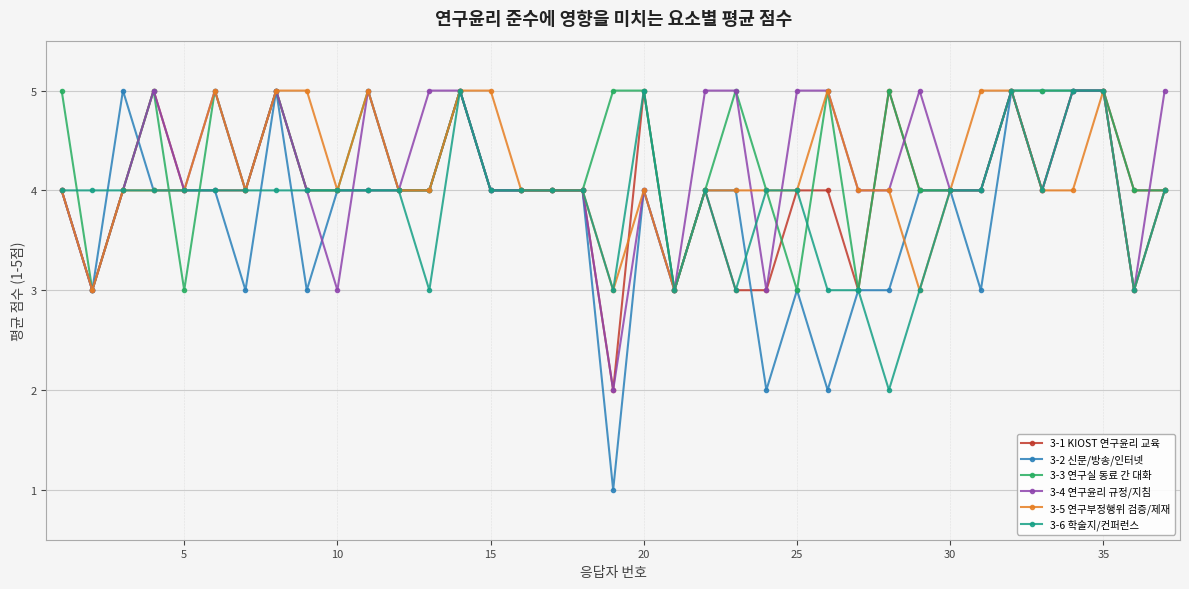

True or false: 3-3 연구실 동료 간 대화 has more than 1 points higher than both neighbors.

True